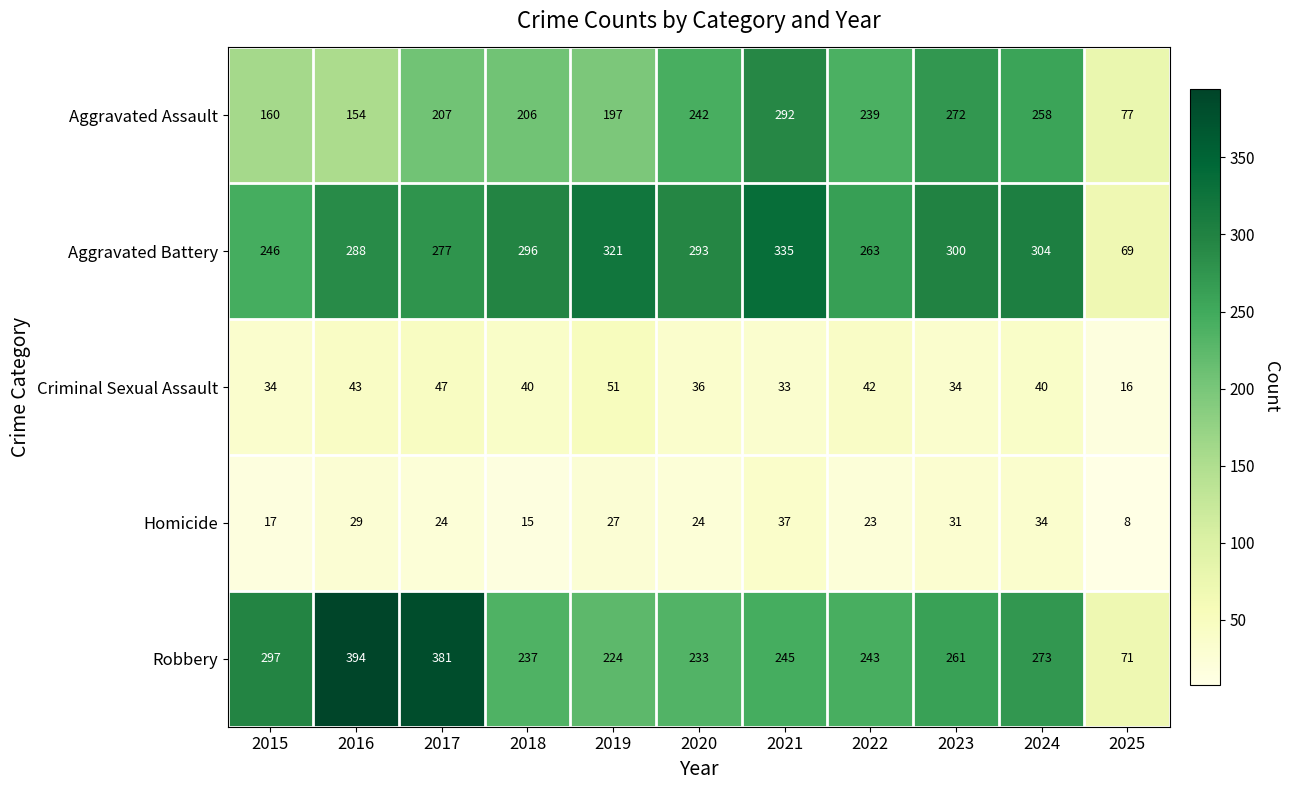

True or false: Homicide has a value of 24 at 2017.

True